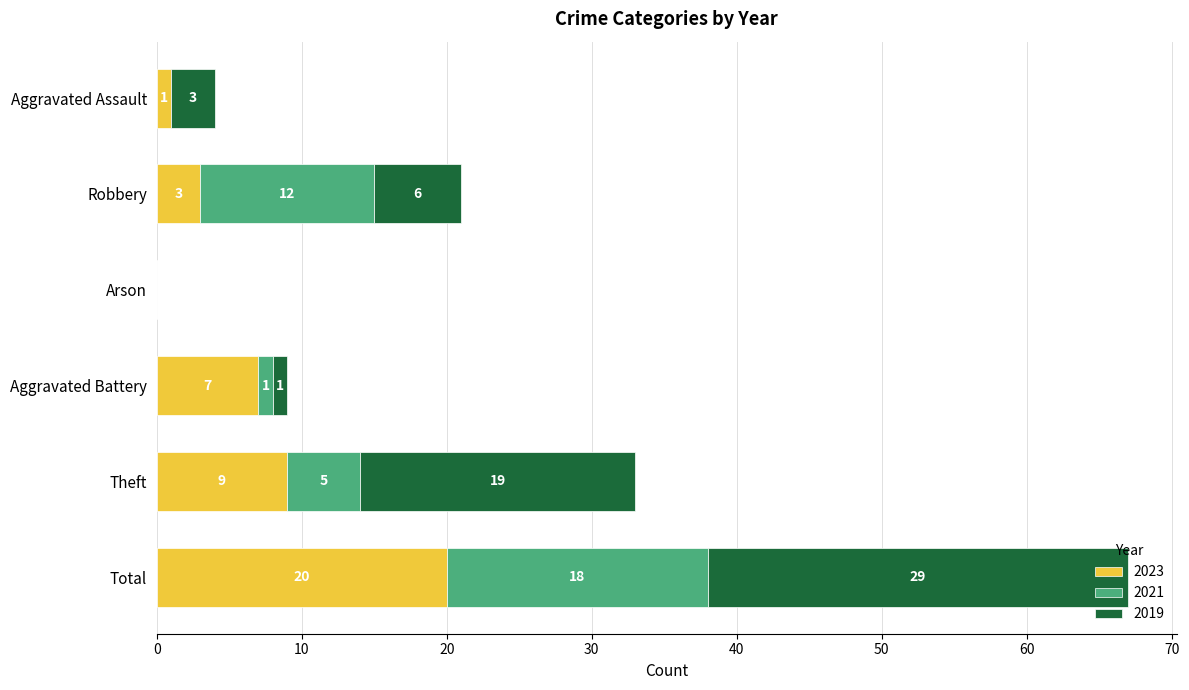

What is the sum of all 2023 values?

40